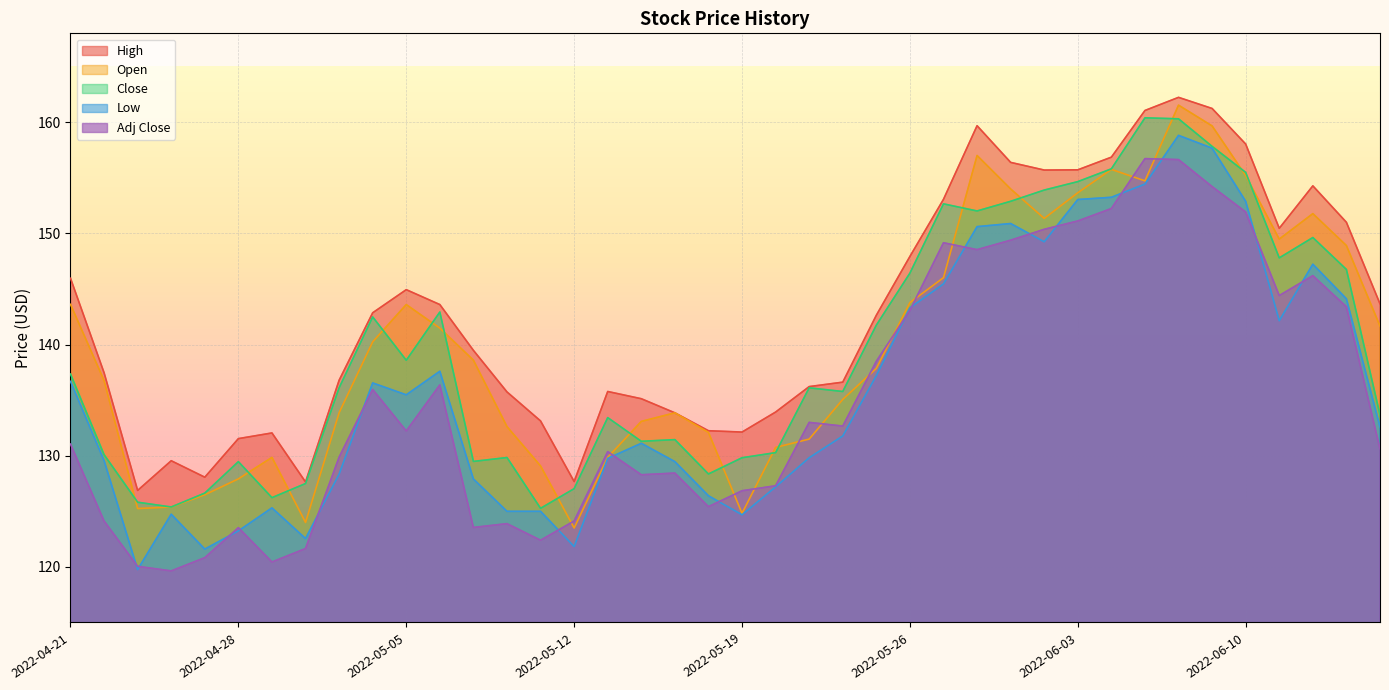

What is the label of the 31st point from the right?

2022-05-04